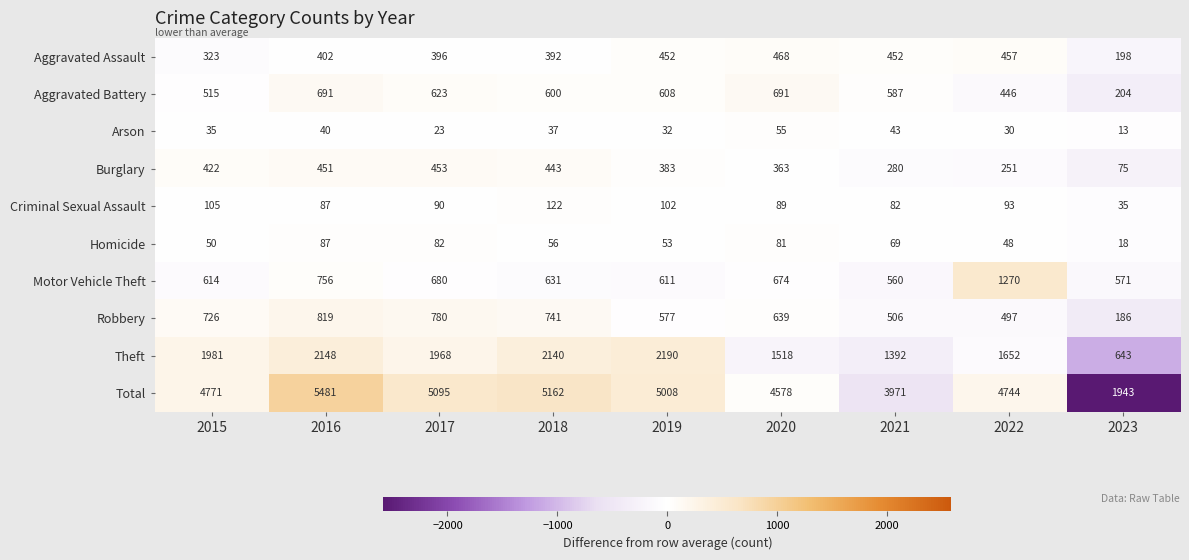

Count the number of categories in the chart.

9